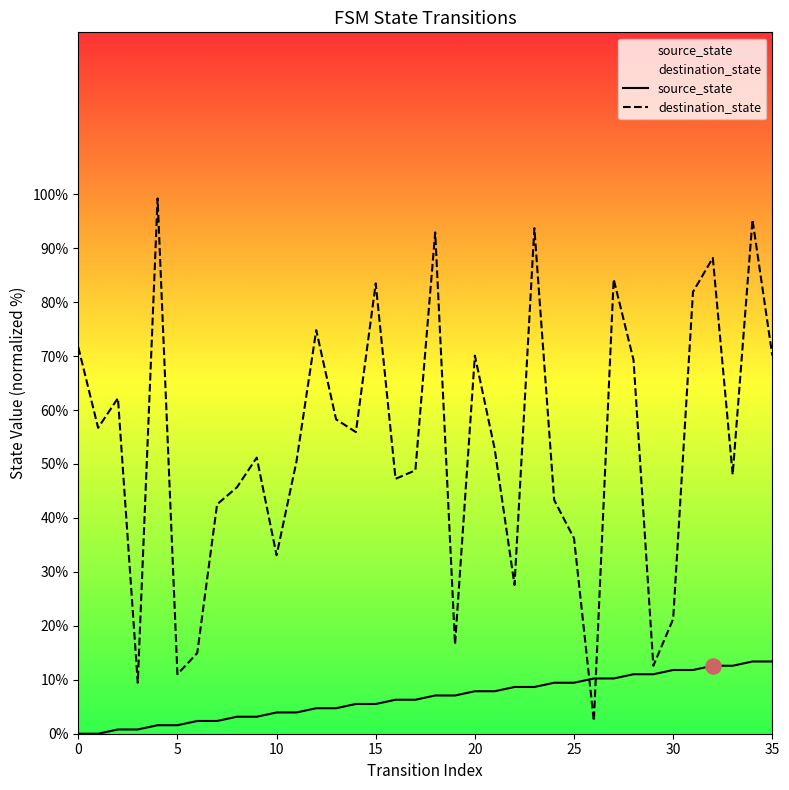

Which series has the largest total across all categories?

destination_state